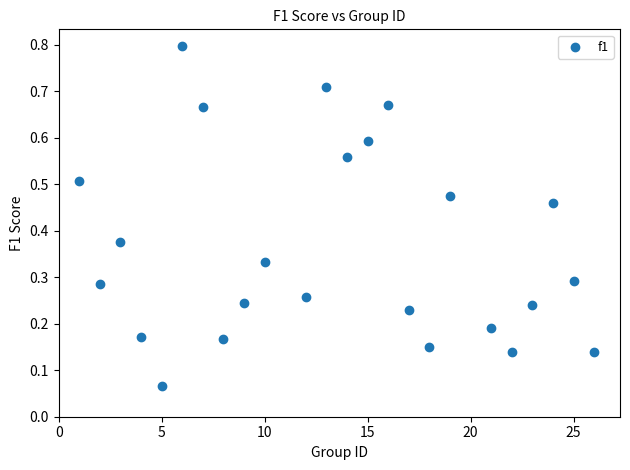

What is the range of X values (max minus min)?

25.0